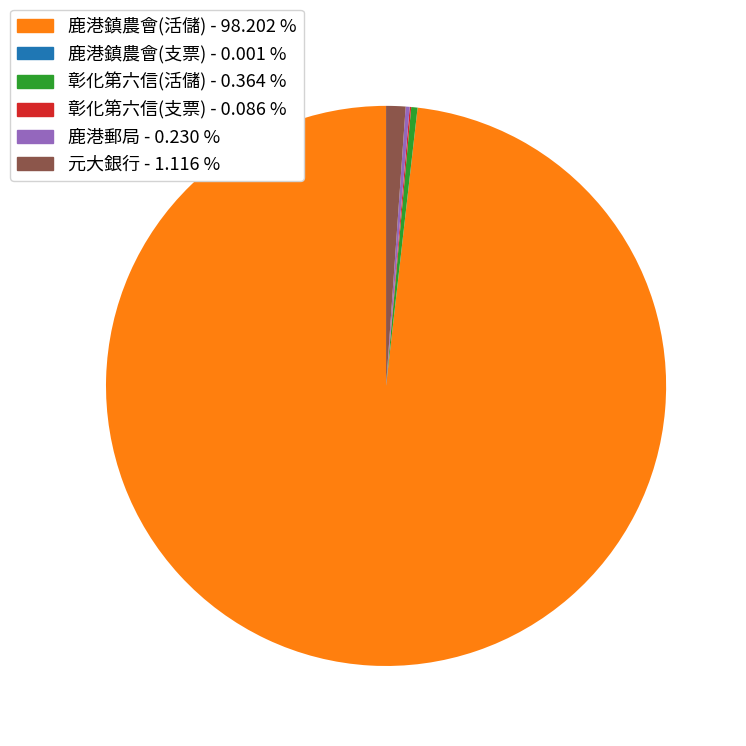

Does any single category account for the majority?

Yes